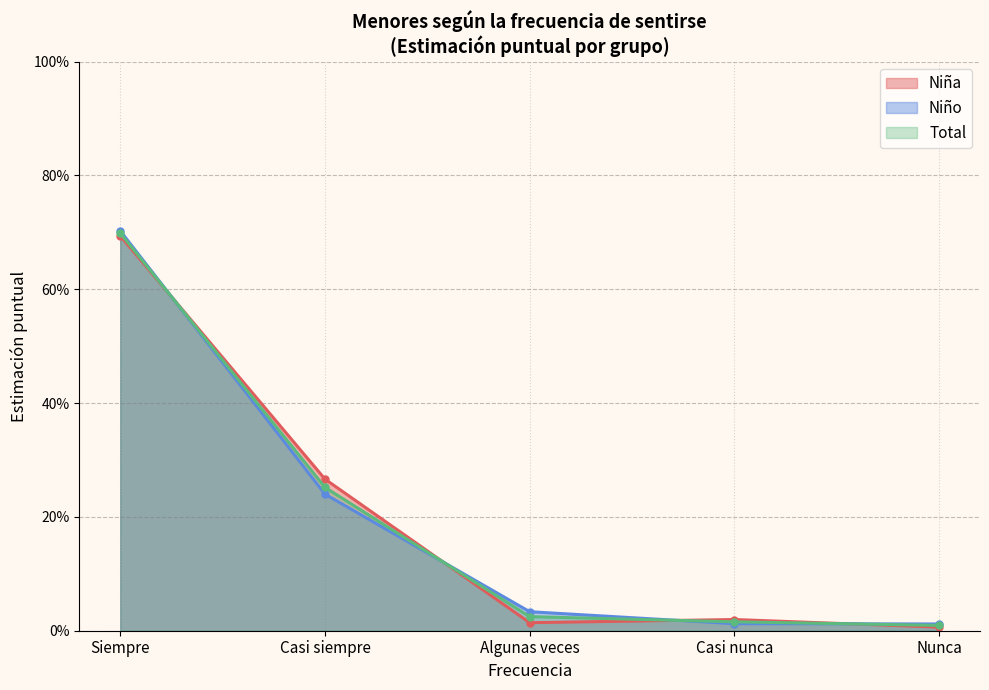

Is the value of Siempre at Nunca greater than the value of Total at Casi siempre?

No